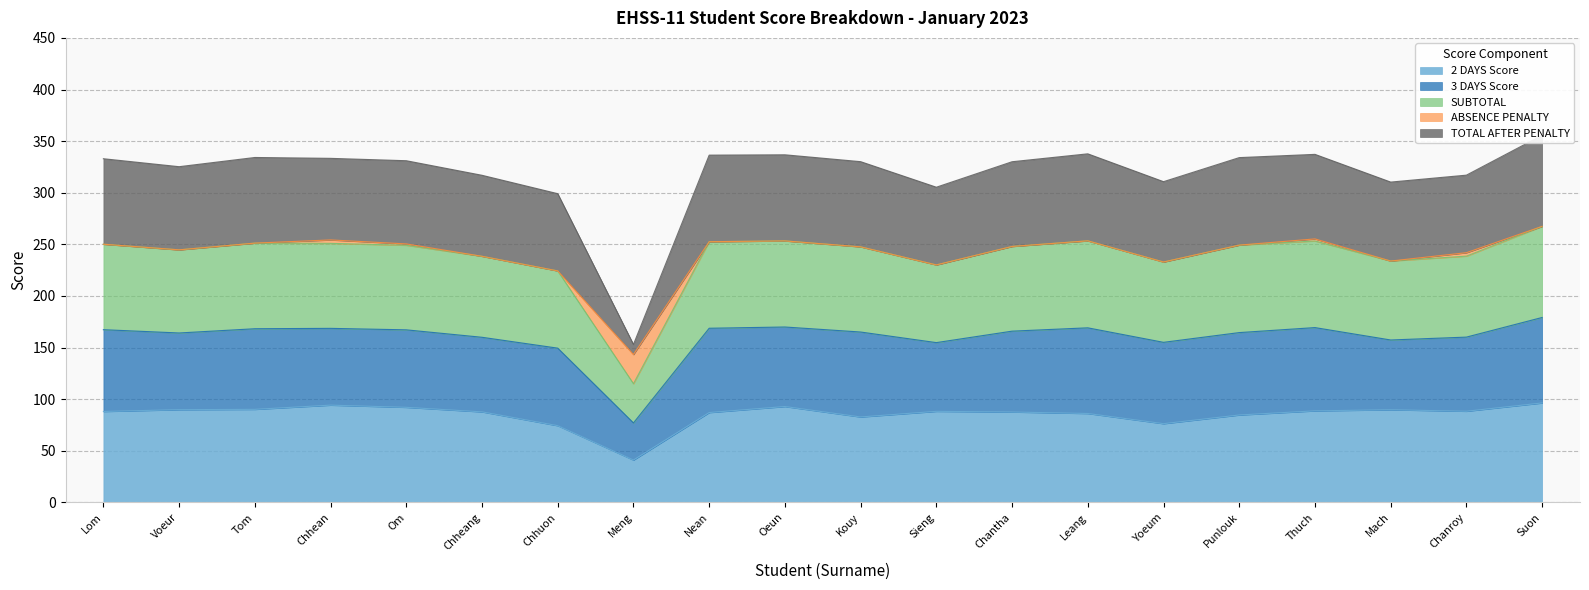

What is the difference between the highest and lowest values at Chhuon?

224.7